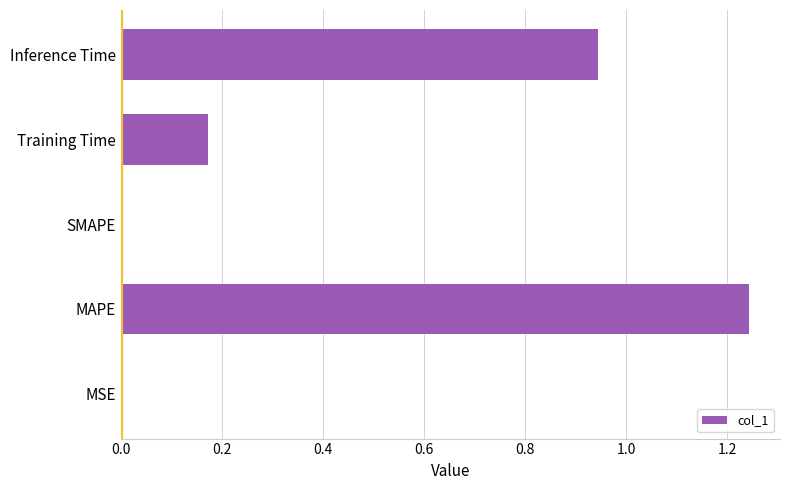

What is the sum of the values at Inference Time and MAPE?

2.2